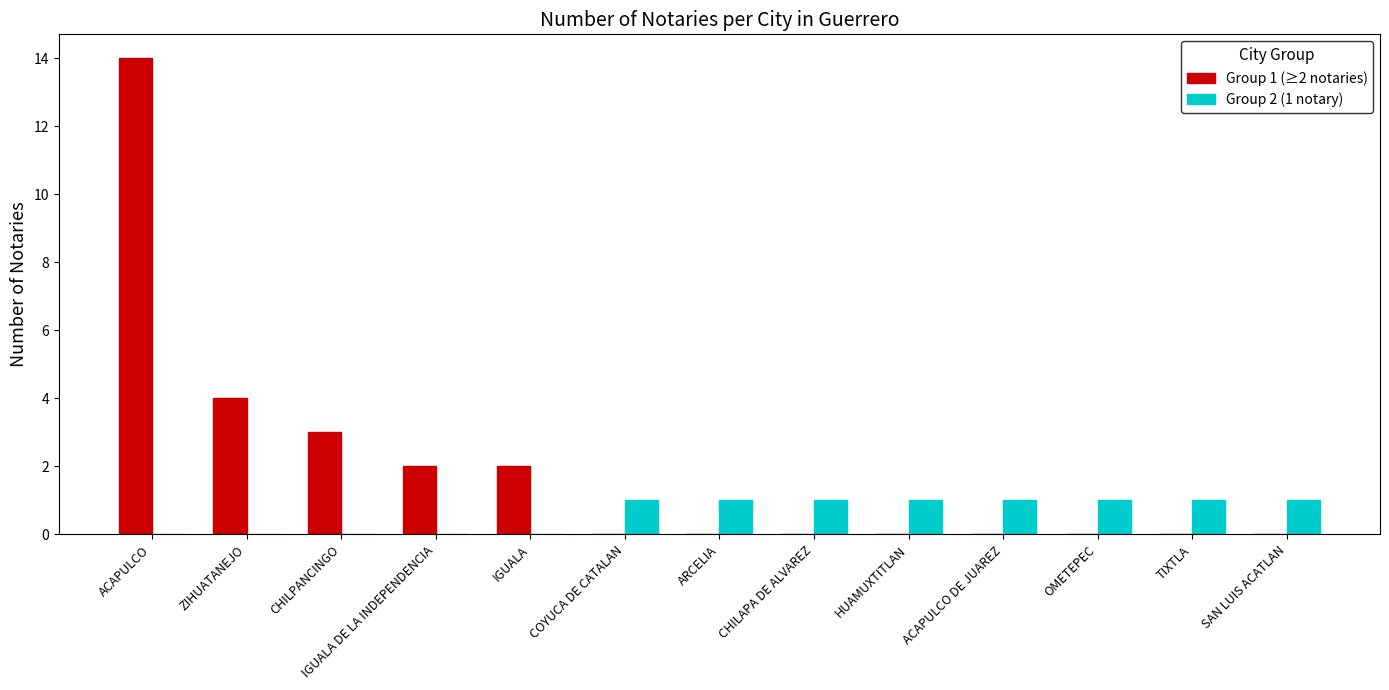

How many groups of bars are there?

13